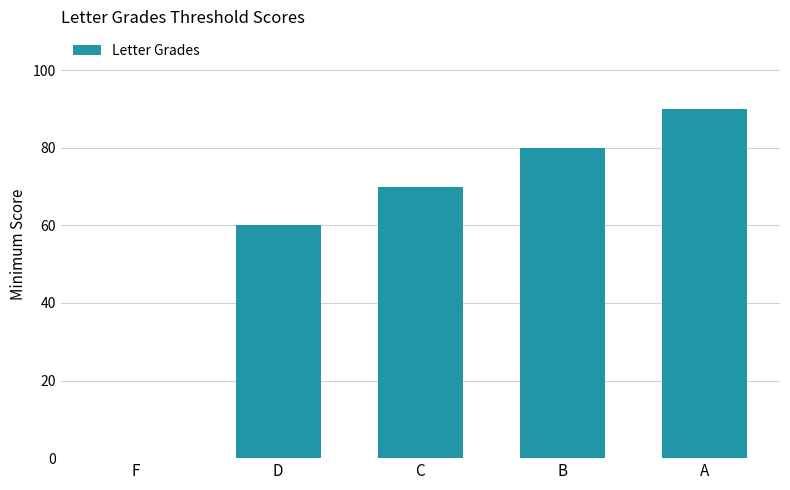

At which category does the chart reach its peak across all series?

A